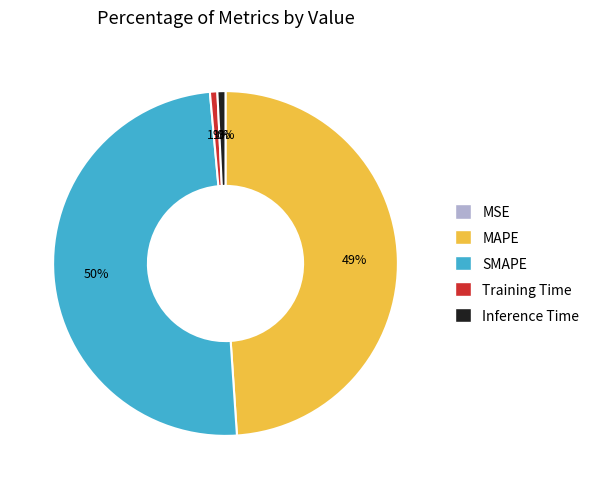

What percentage is the Training Time slice, to the nearest percent?

1%